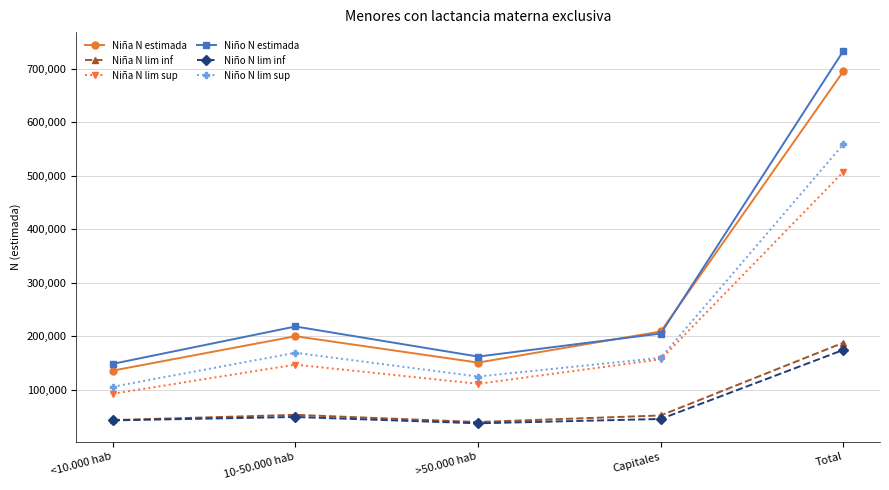

At which category is the sum across all series the highest?

Total